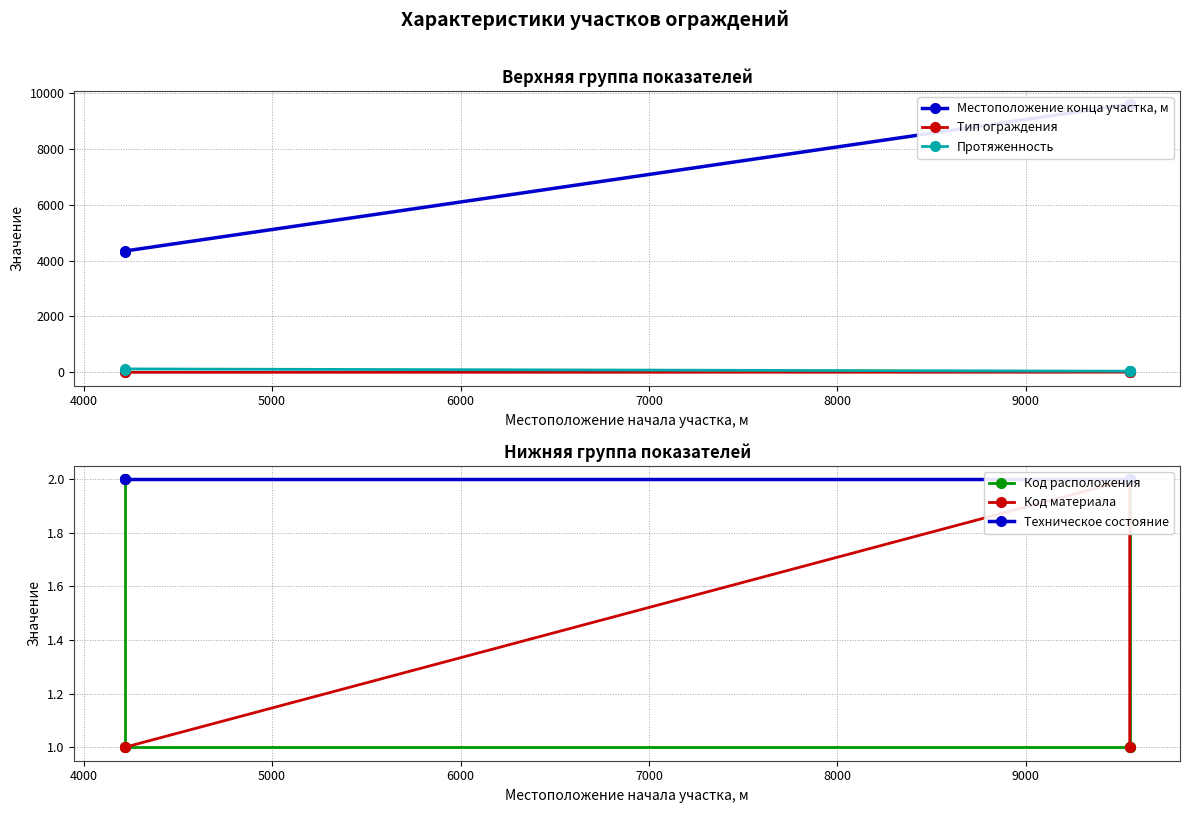

Is it true that Код расположения equals 3 at 3000?

False